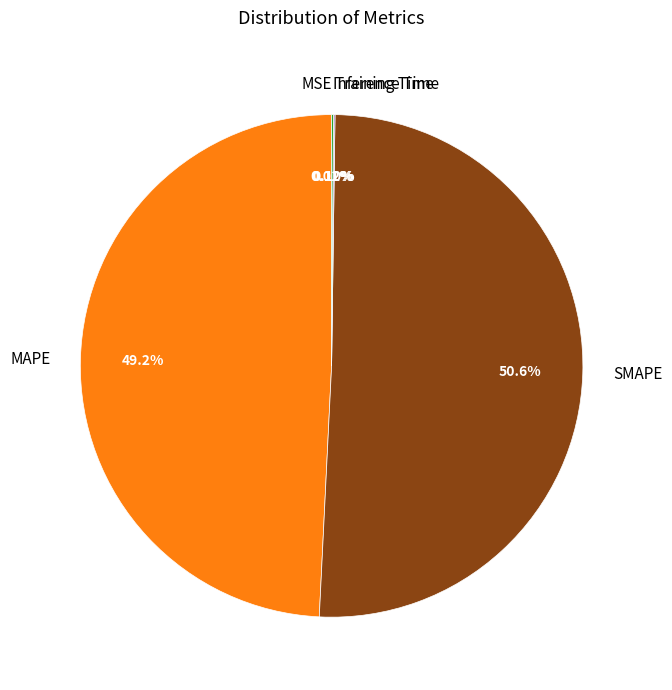

True or false: SMAPE accounts for 51% of the total.

True